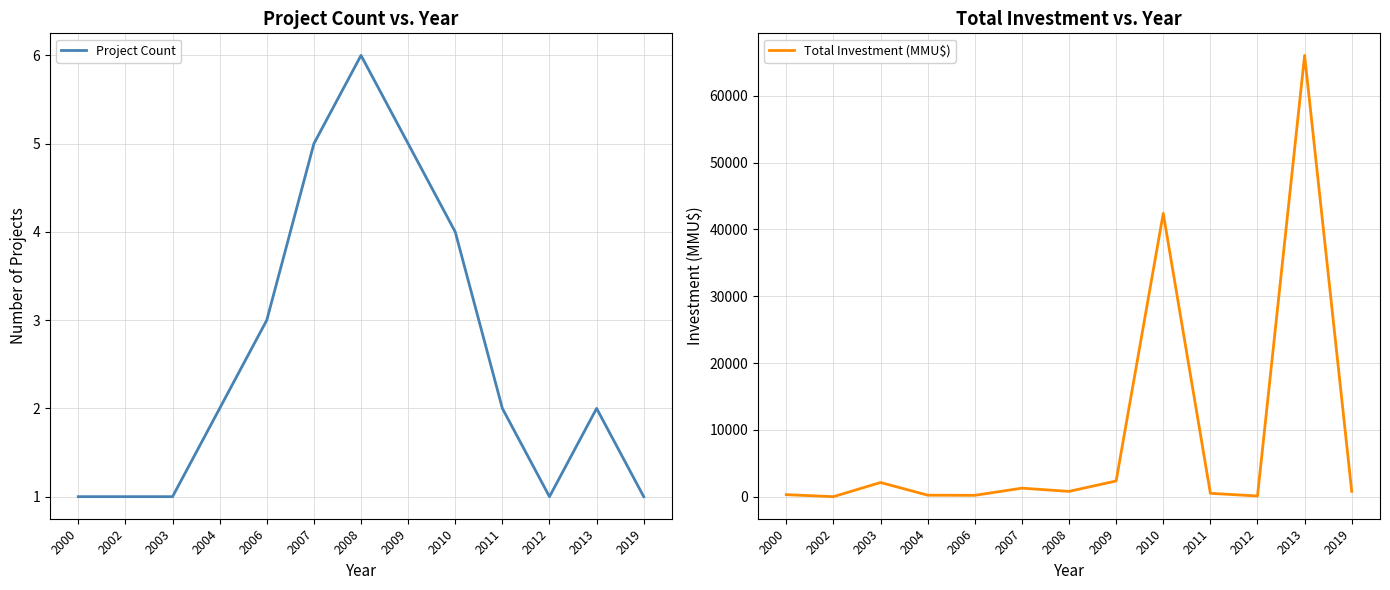

How many distinct data groups are displayed?

2